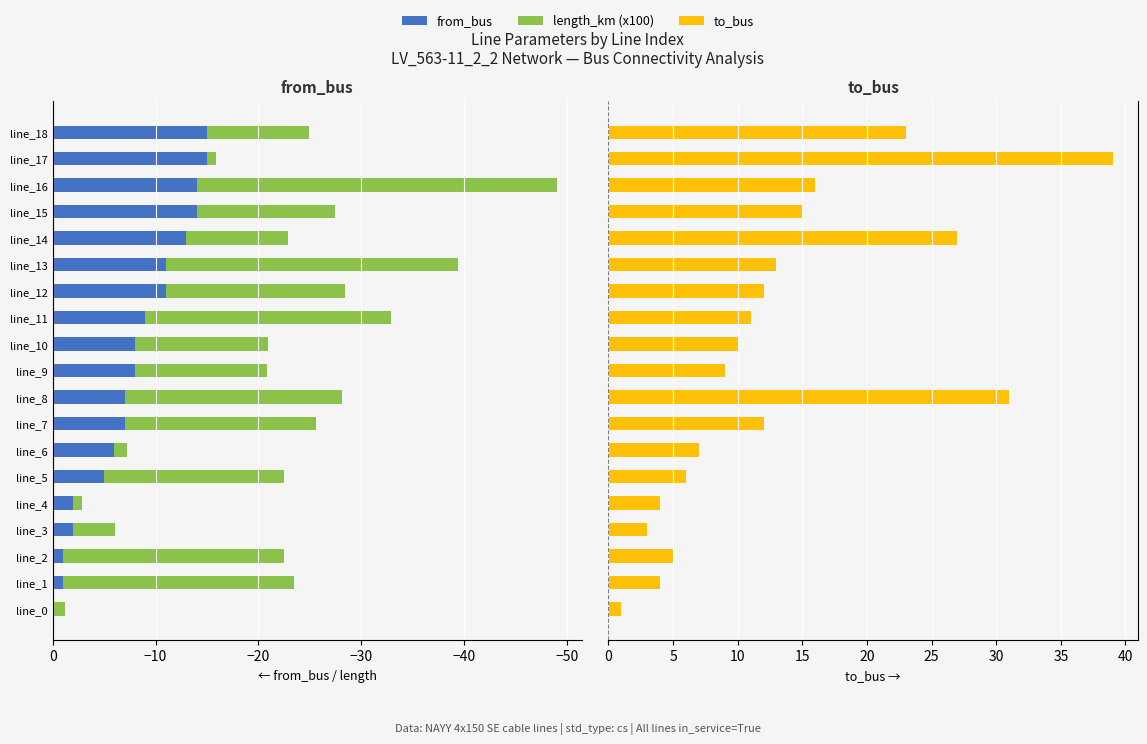

What is the sum of all from_bus values?

-149.0